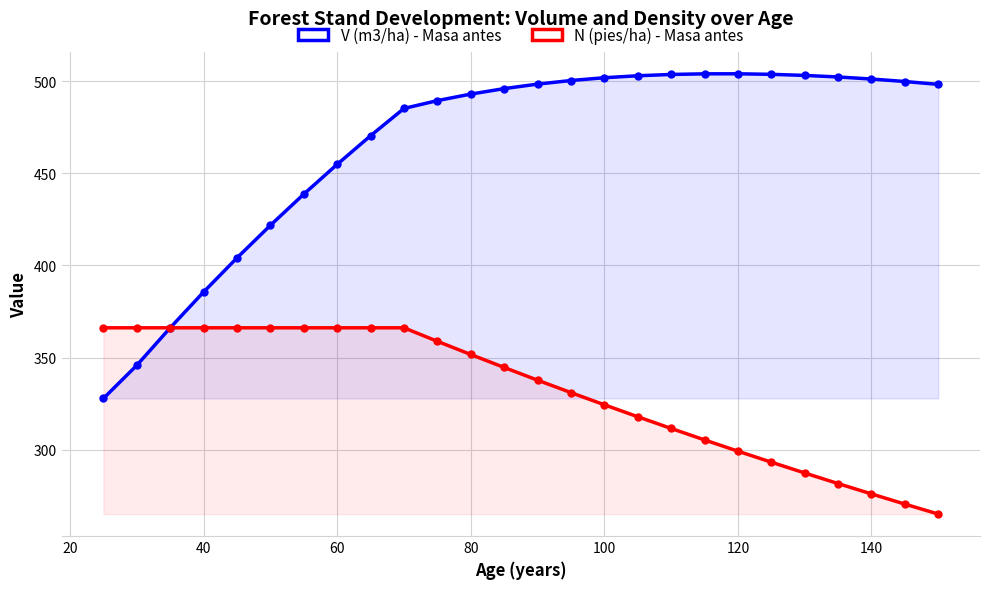

True or false: V (m3/ha) - Masa antes and N (pies/ha) - Masa antes intersect in this chart.

False